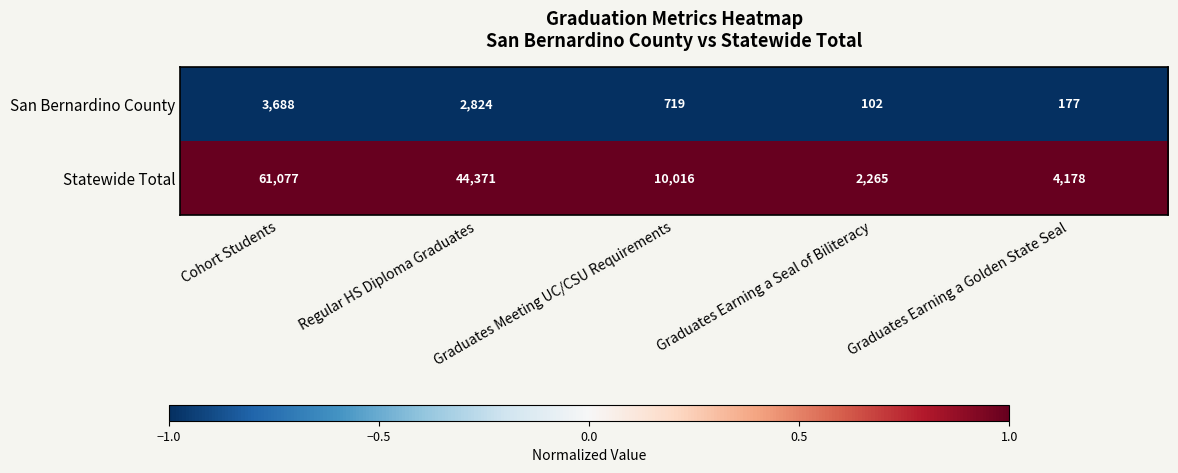

The San Bernardino County series shows 4431 at Regular HS Diploma Graduates. True or false?

False